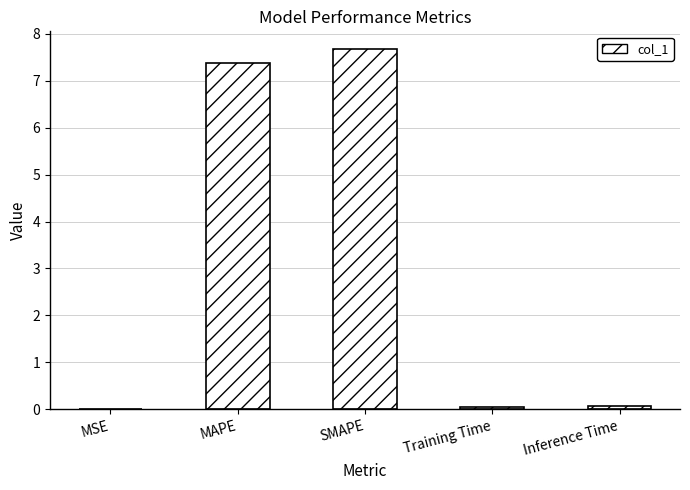

At which category does the chart reach its peak across all series?

SMAPE